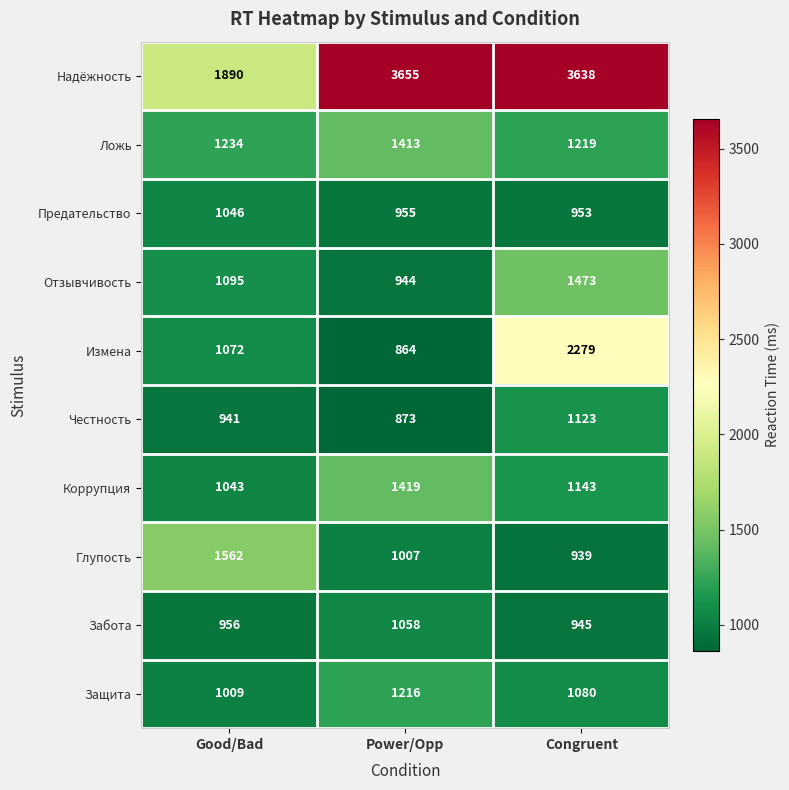

What is the spread (max minus min) of values at Power/Opp?

2791